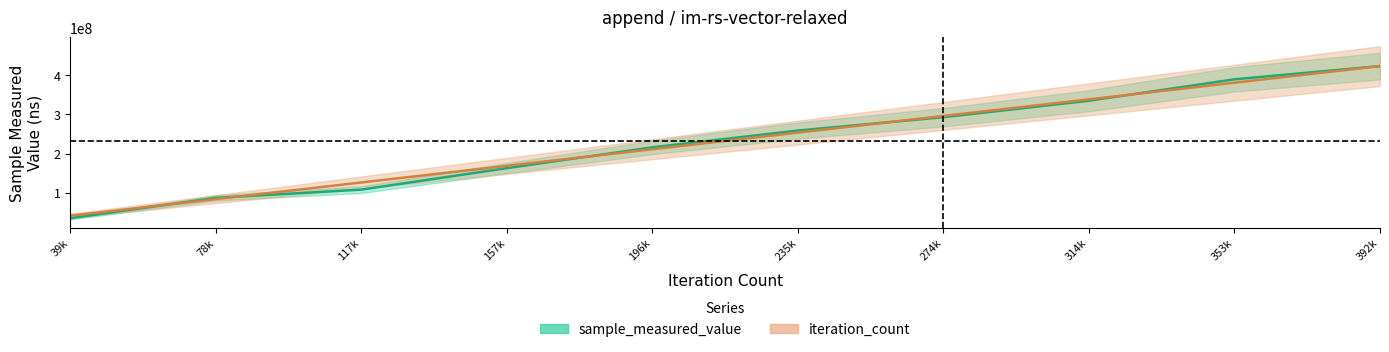

What is the value of the sample_measured_value point at the 8th from the left?

335044381.0